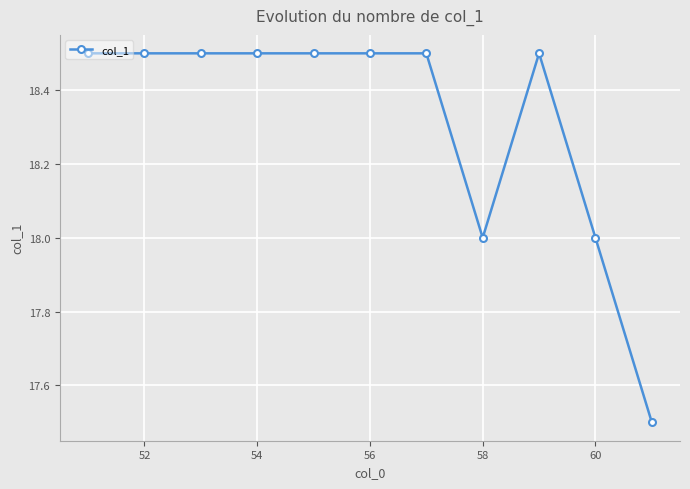

What is the greatest value displayed?

18.5